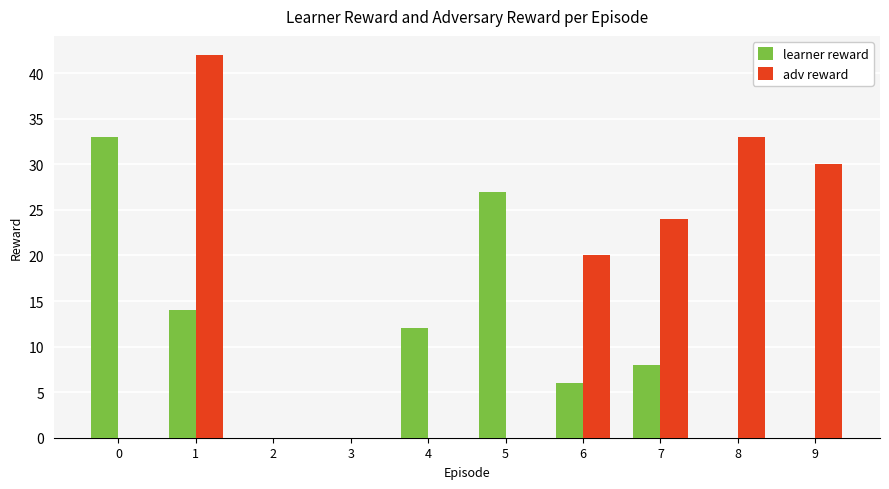

What is the sum of all adv reward values?

149